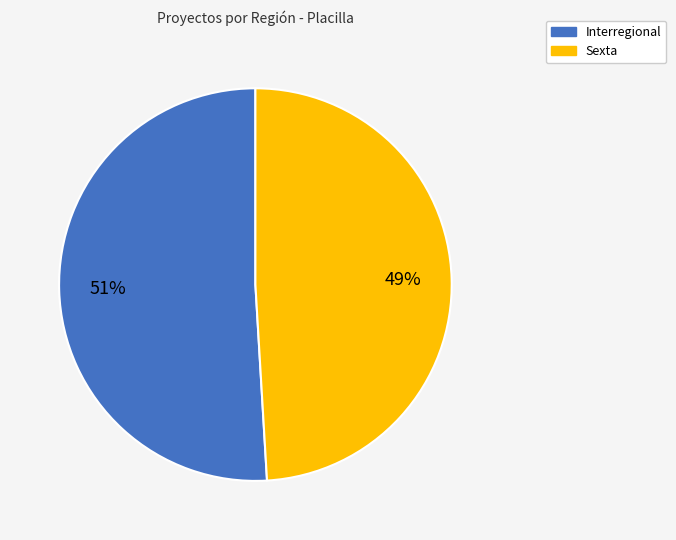

Count the number of slices in the pie.

2